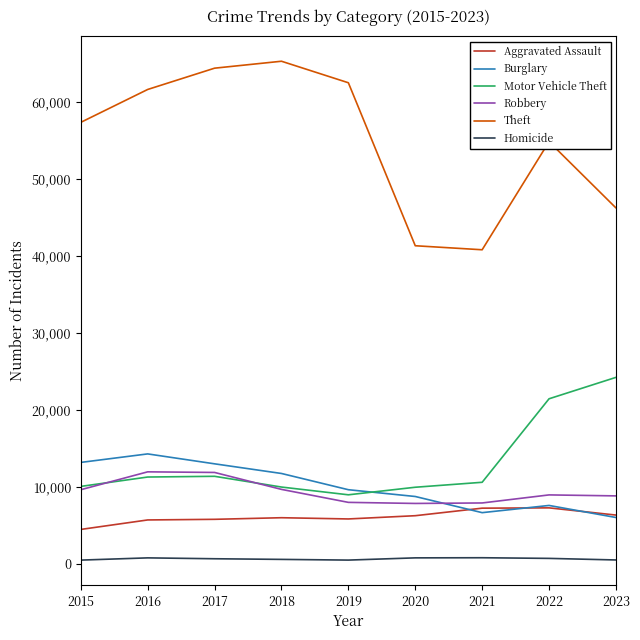

What is the difference between the Aggravated Assault values at 2018 and 2020?

262